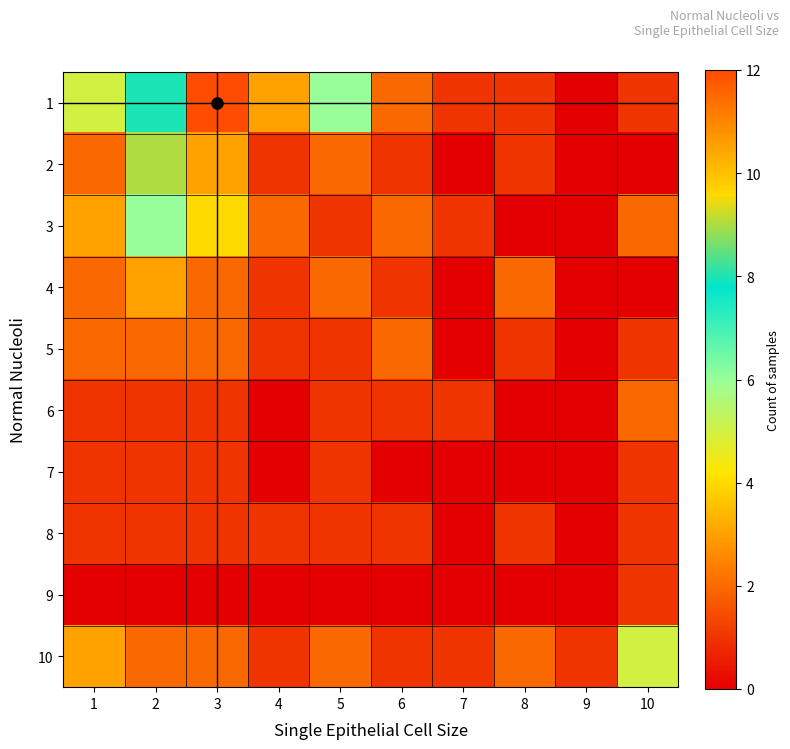

Between 8 and 1, which is larger?

1